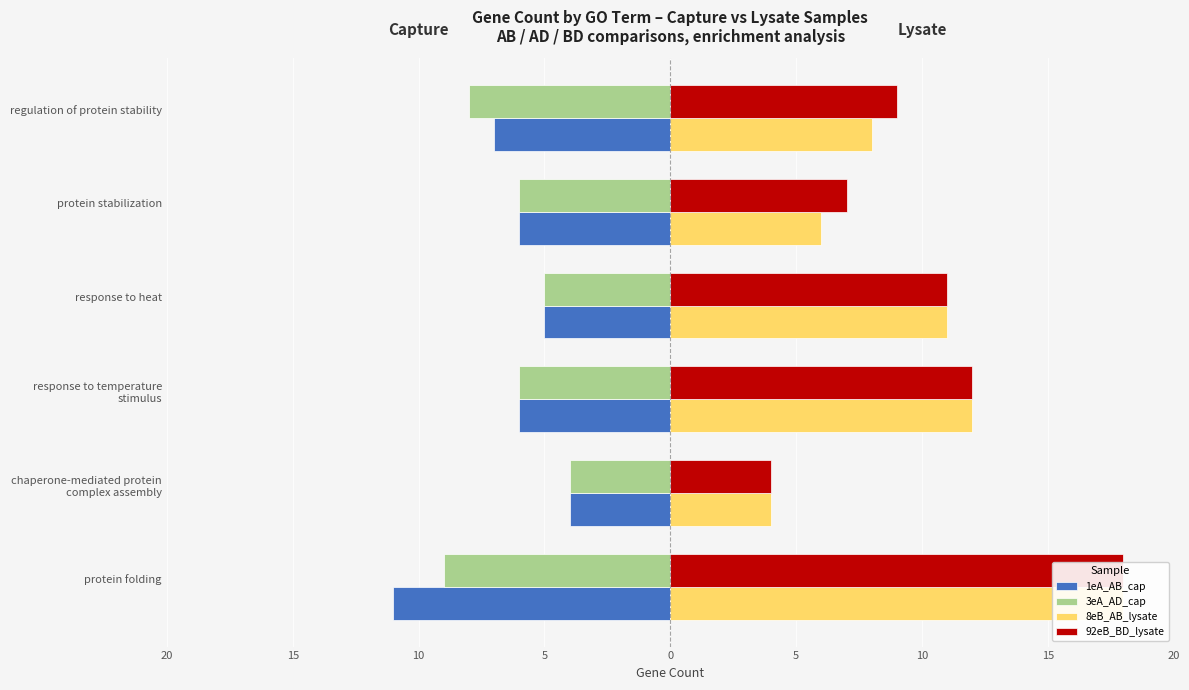

What are all the series names shown in the legend?

1eA_AB_cap, 3eA_AD_cap, 8eB_AB_lysate, 92eB_BD_lysate